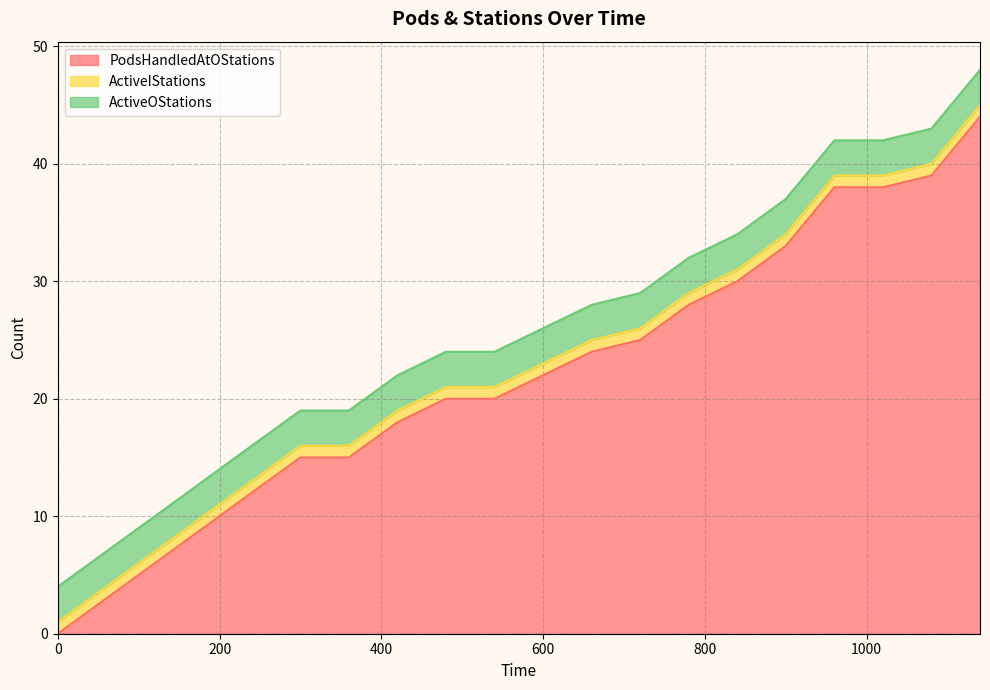

Which series has the largest range (max minus min)?

PodsHandledAtOStations